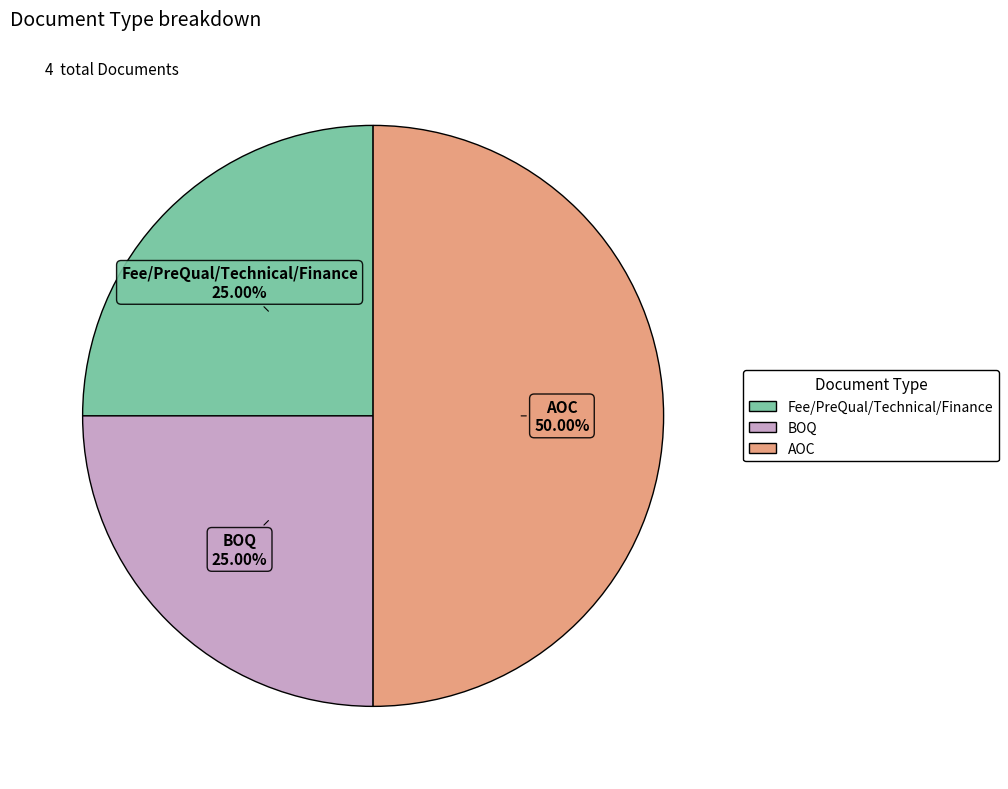

Approximately how many times larger is the value at Fee/PreQual/Technical/Finance compared to AOC?

0.5